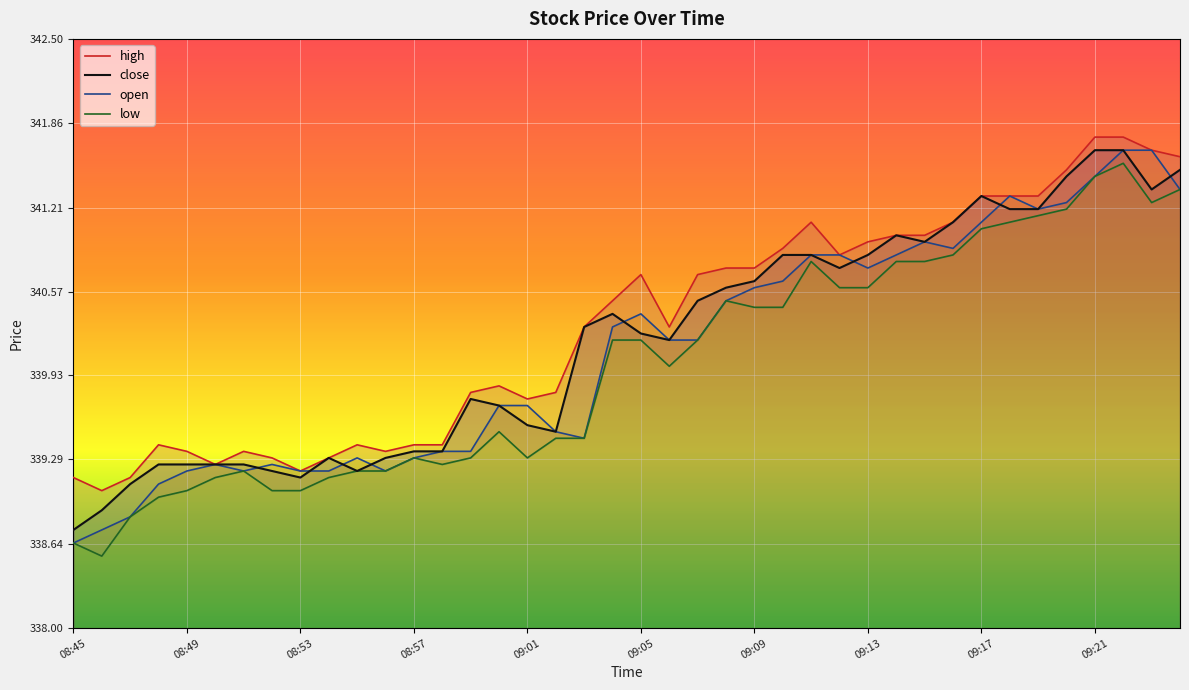

How many lines are shown in the chart?

4